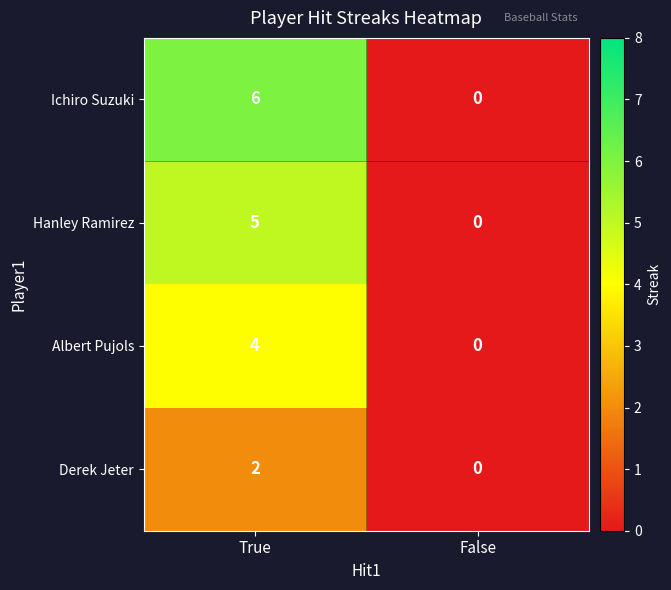

Which series has the largest range (max minus min)?

Ichiro Suzuki